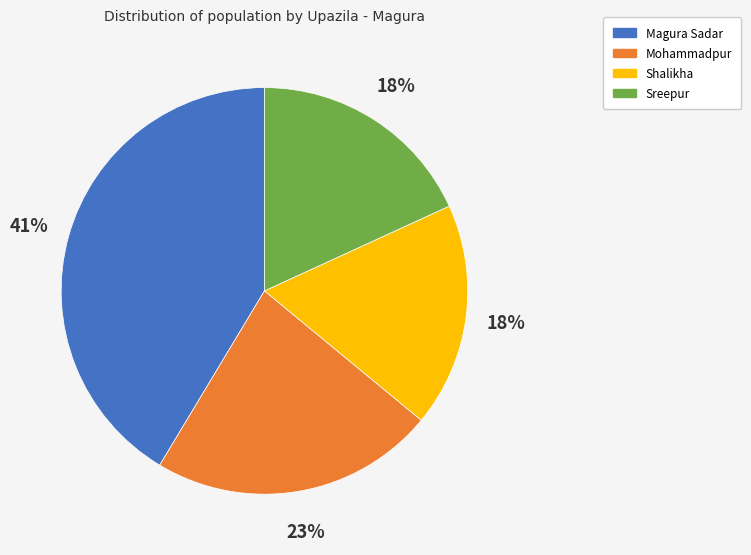

What is the largest slice in the pie chart?

Magura Sadar